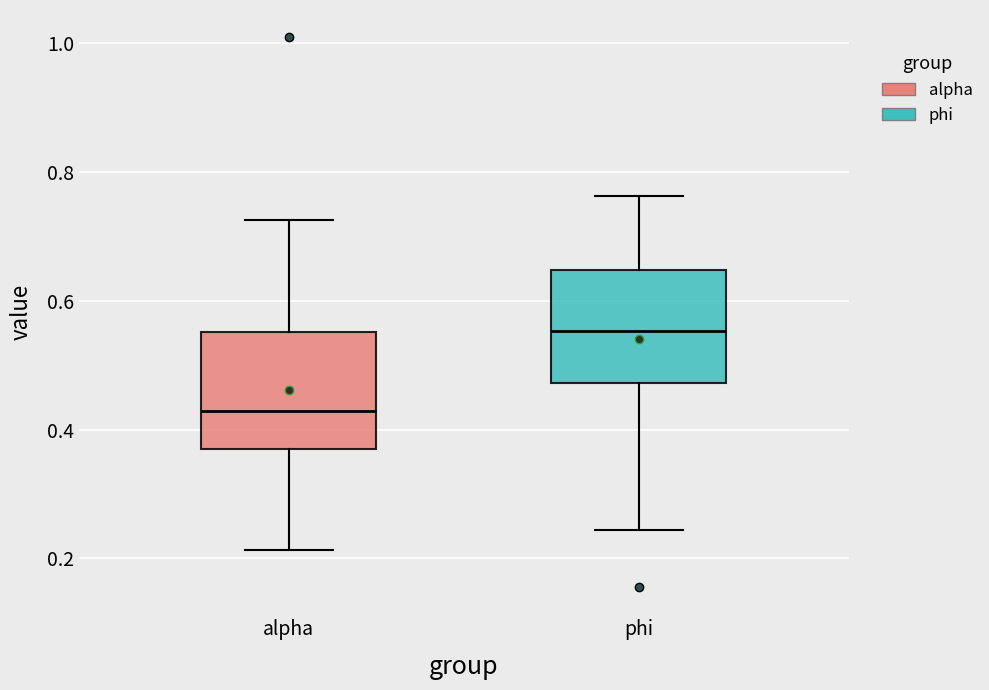

Reading left to right, transcribe this box plot: for each box, give where its median line is, the range the box spans, and where its two whiskers end, as read against the y-axis. The values are not printed on the chart, so give them approximately, as read against the axis.

alpha: median 0.42, box 0.36 to 0.56, whiskers 0.22 to 0.72
phi: median 0.56, box 0.48 to 0.64, whiskers 0.24 to 0.76